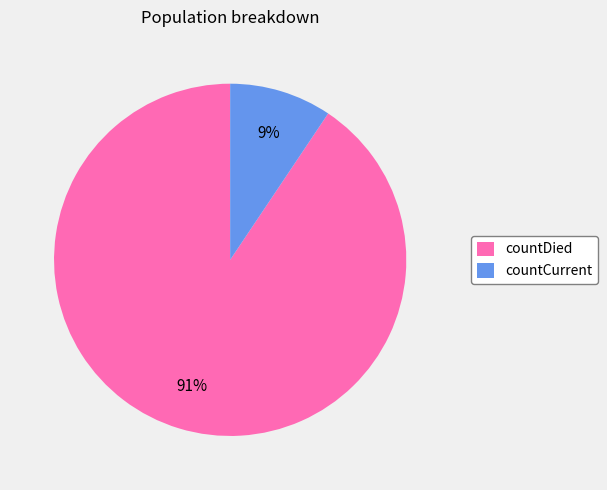

To the nearest percent, what is the average slice percentage?

50%